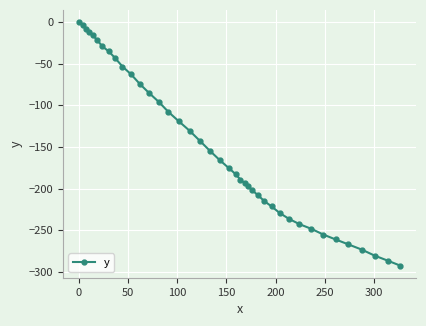

What is the smallest value displayed?

-292.3